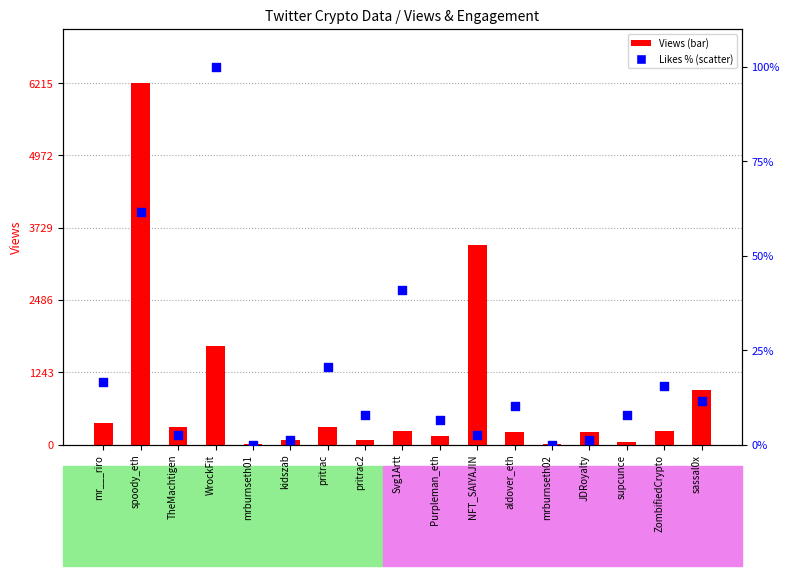

What is the total value across all series at aldover_eth?

223.3